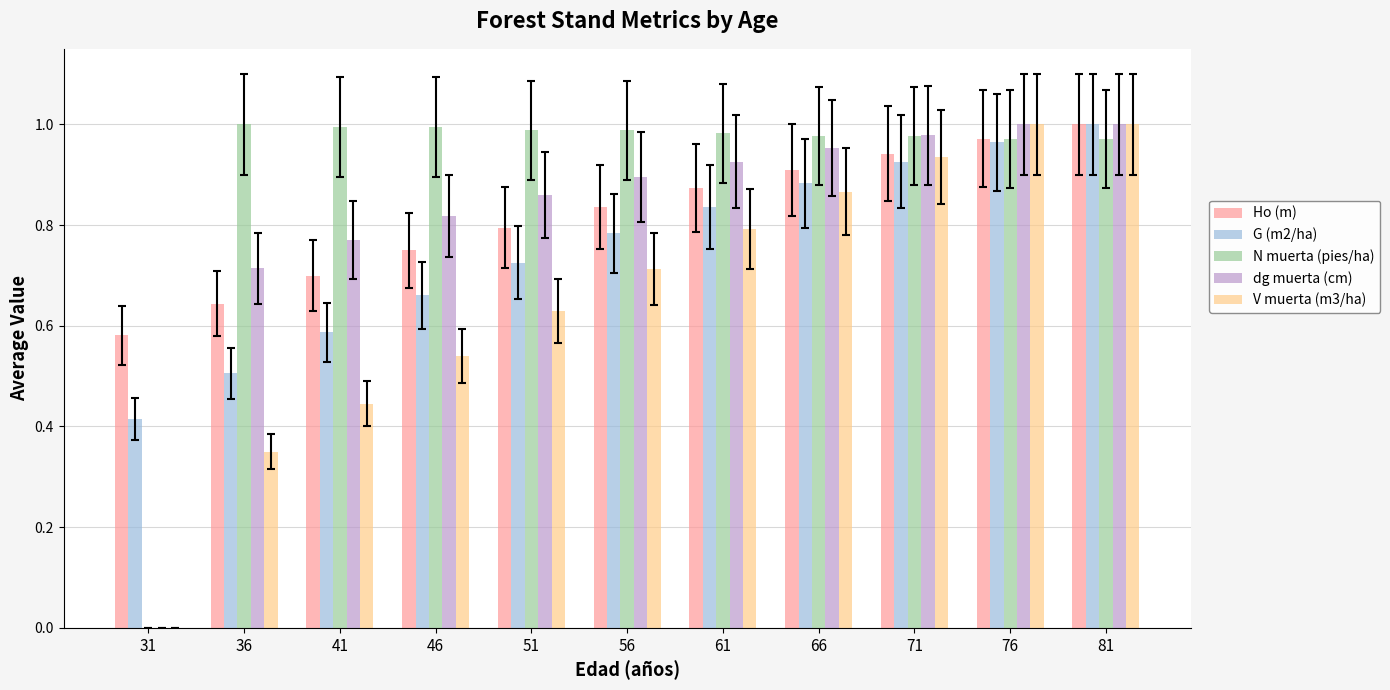

Are the bars grouped side by side (vs. stacked)?

Yes